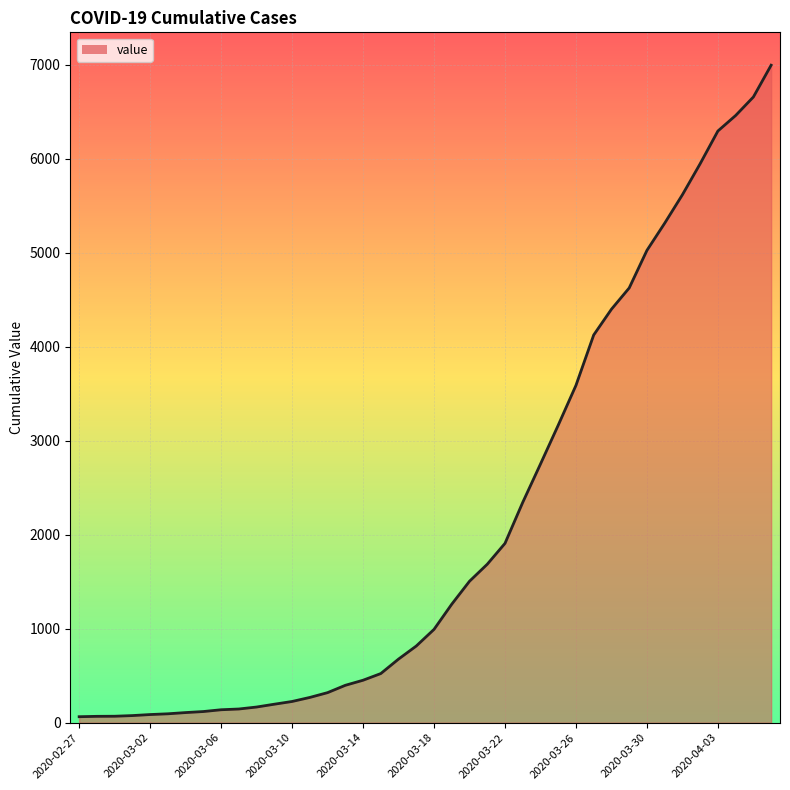

What is the greatest value displayed?

6995